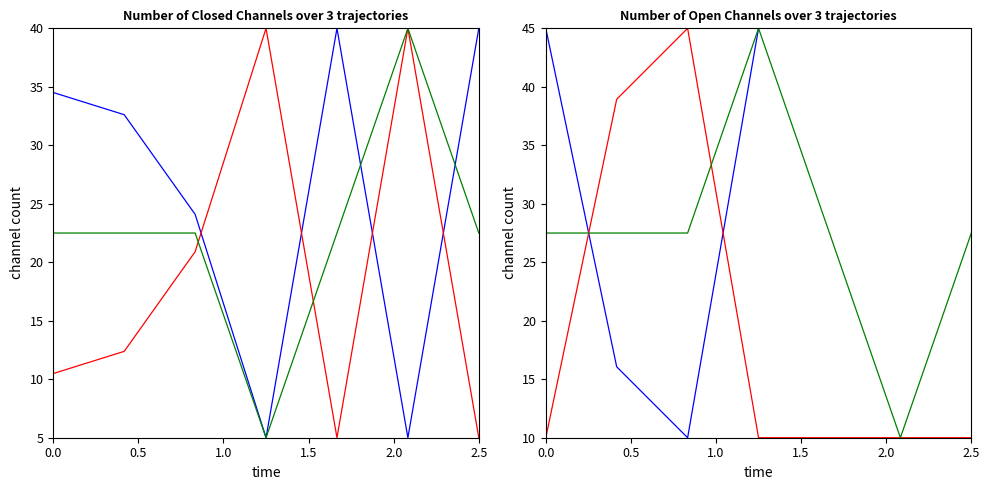

What is the difference between the maximum and minimum values in the col_30 series?

35.0